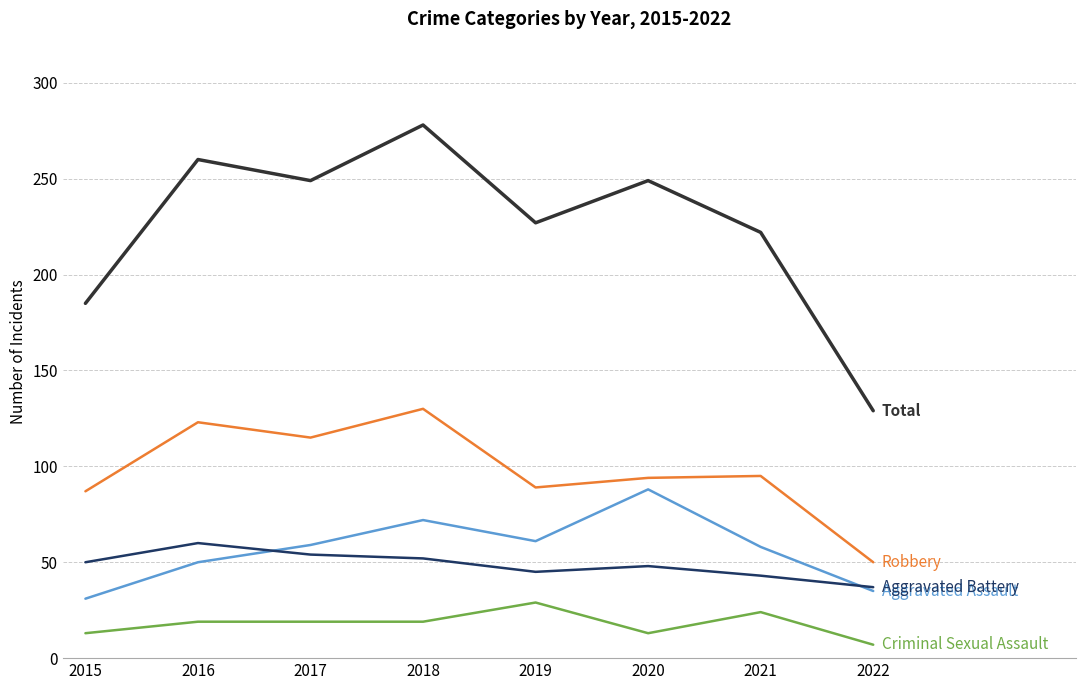

How many lines are shown in the chart?

5